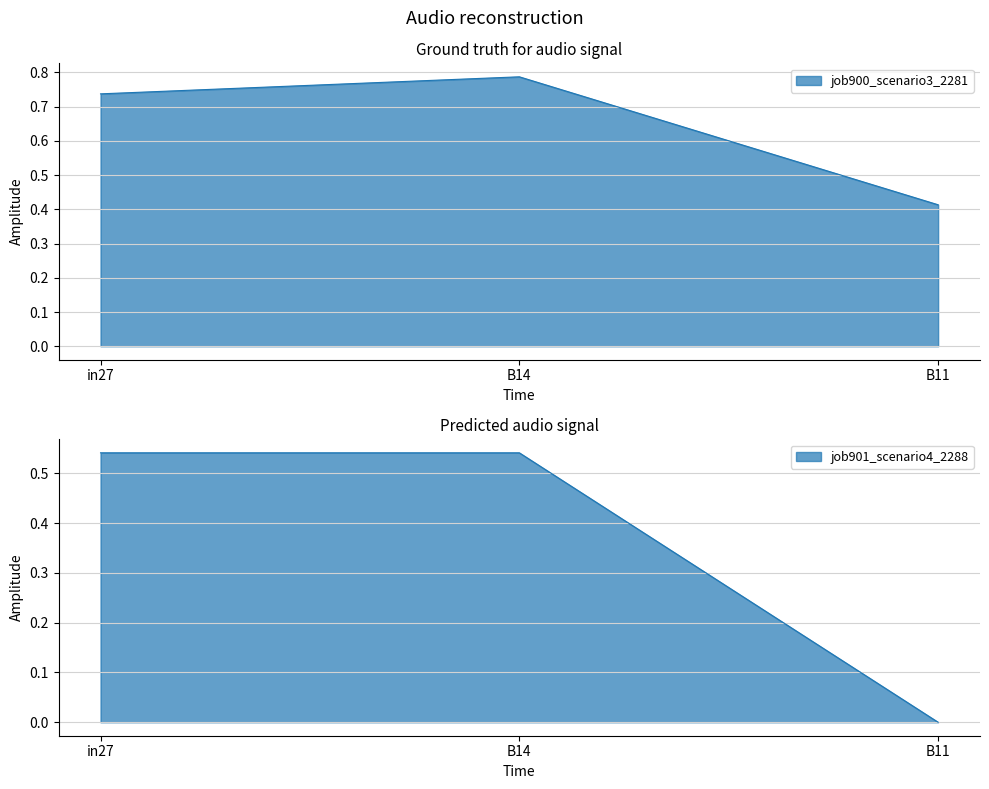

How many lines are shown in the chart?

1